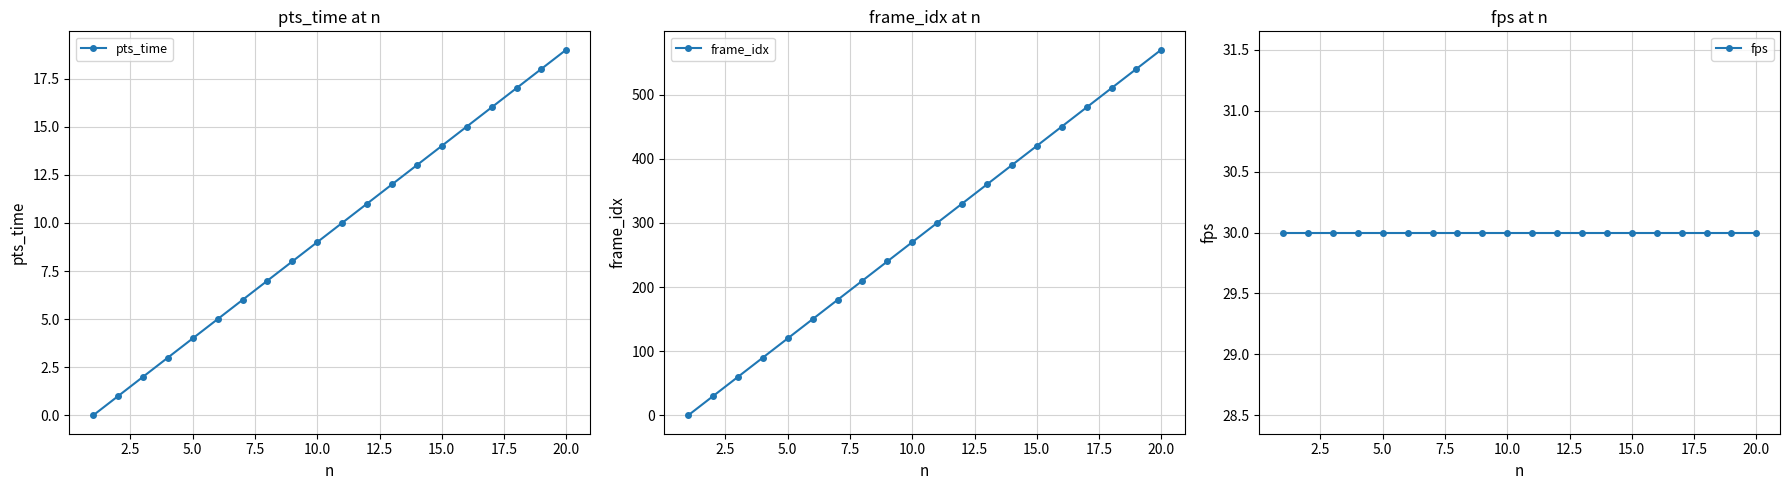

Is it true that pts_time equals 1 at 5.0?

False